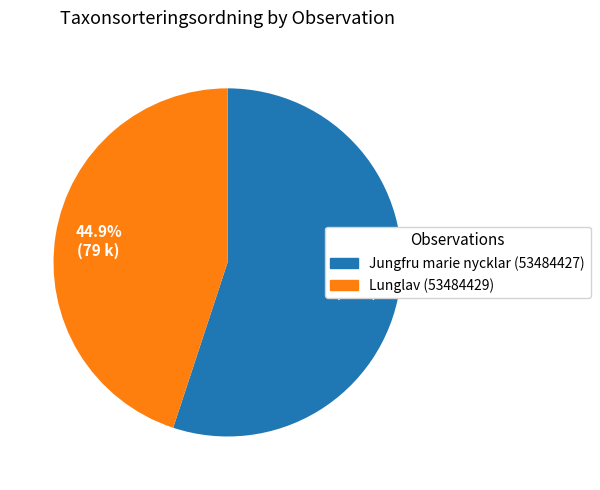

What is the ratio of the value at Jungfru marie nycklar (53484427) to the value at Lunglav (53484429)?

1.2